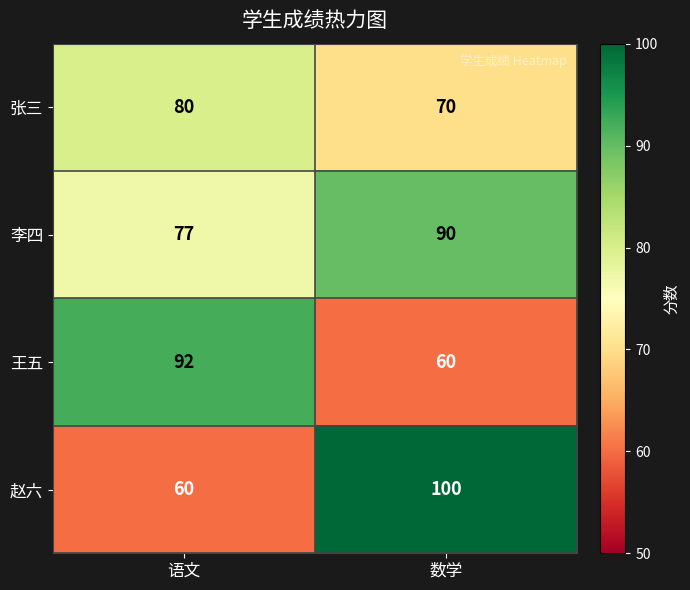

True or false: 张三 has a value of 50 at 语文.

False